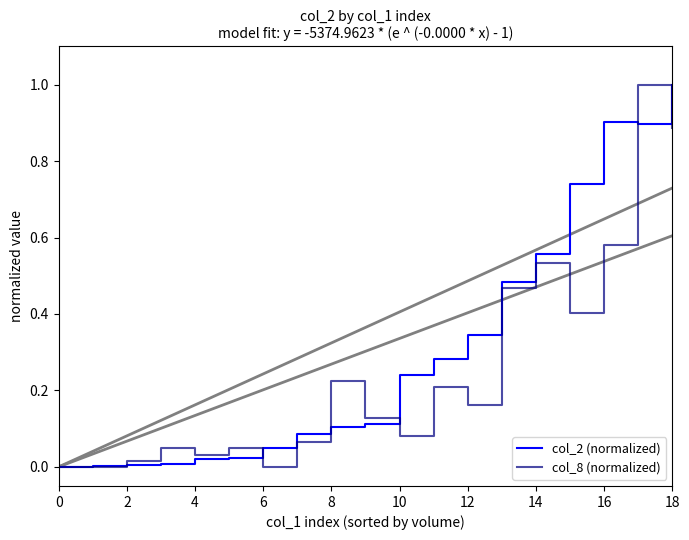

The value of col_2 (normalized) at 18 is 0.6. True or false?

False